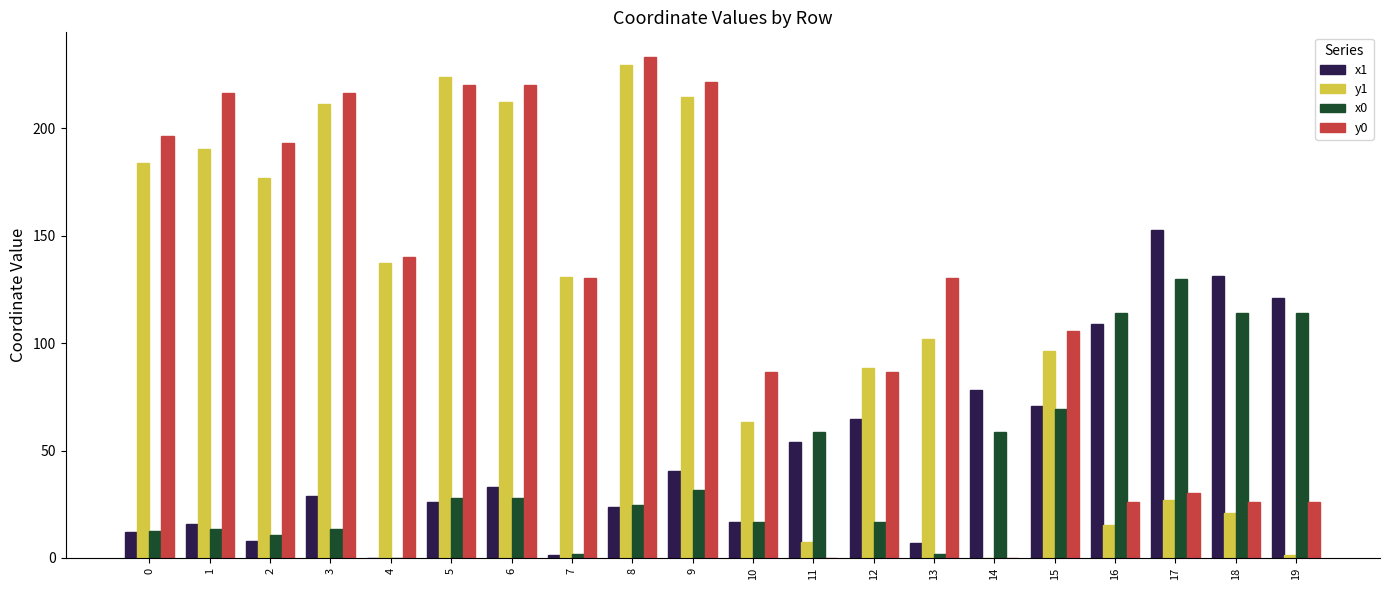

What are all the series names shown in the legend?

x1, y1, x0, y0